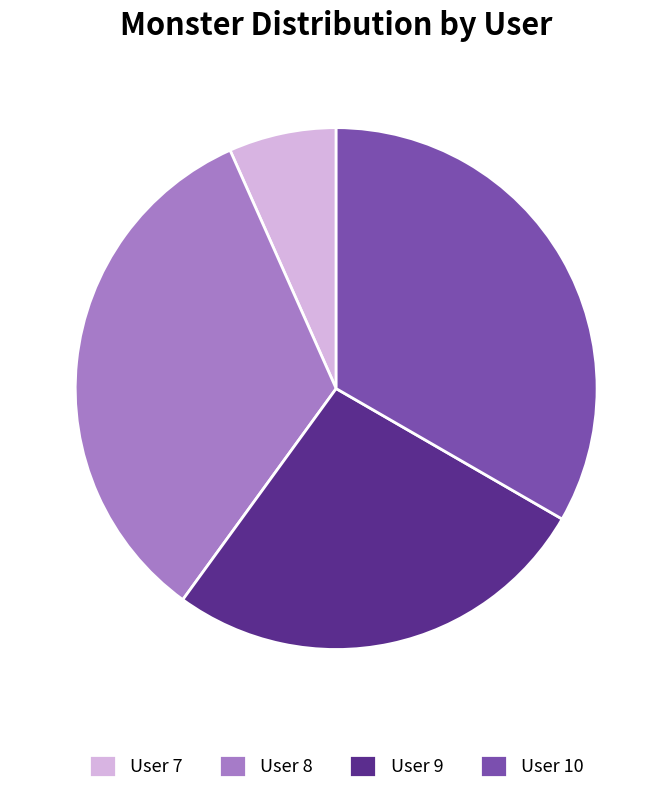

Which slice is the smallest?

User 7